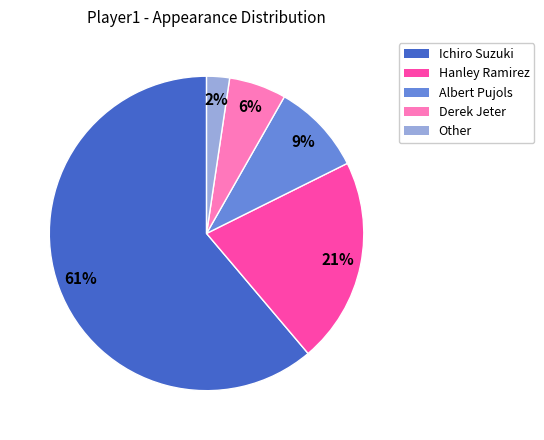

Which slice is the smallest?

Other